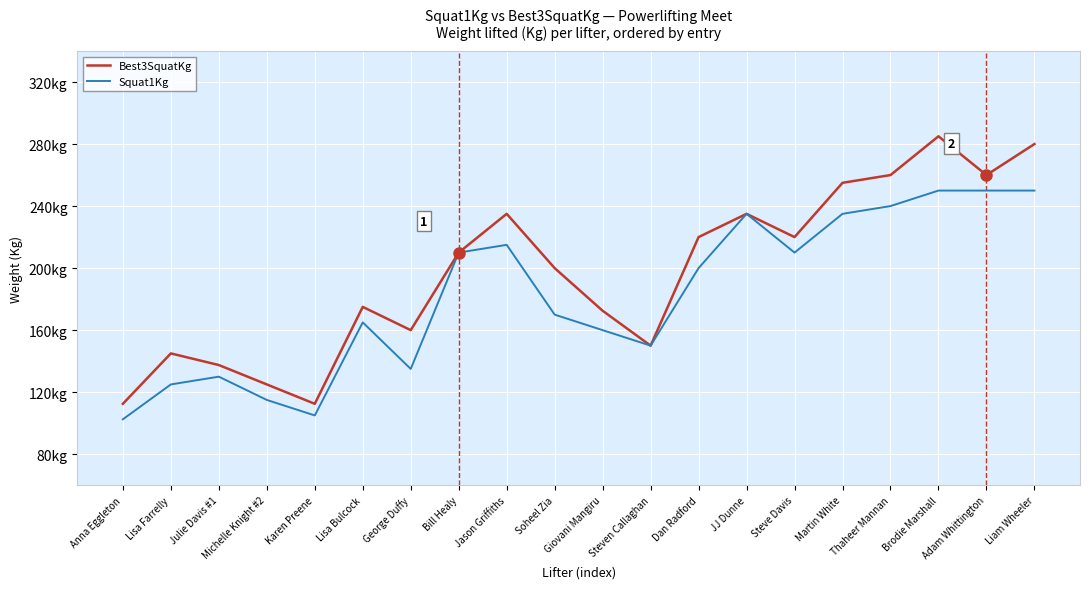

Reading left to right, list all the values displayed in this chart.

Best3SquatKg: 112.5	145.0	137.5	125.0	112.5	175.0	160.0	210.0	235.0	200.0	172.5	150.0	220.0	235.0	220.0	255.0	260.0	285.0	260.0	280.0
Squat1Kg: 102.5	125.0	130.0	115.0	105.0	165.0	135.0	210.0	215.0	170.0	160.0	150.0	200.0	235.0	210.0	235.0	240.0	250.0	250.0	250.0